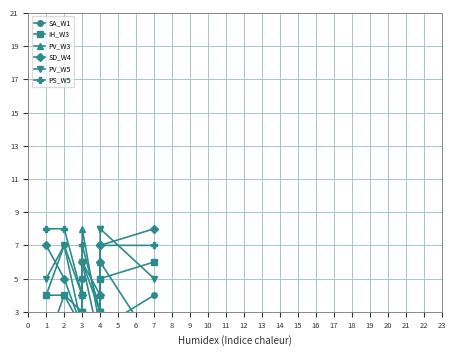

At which category does PS_W5 reach its first local peak?

3